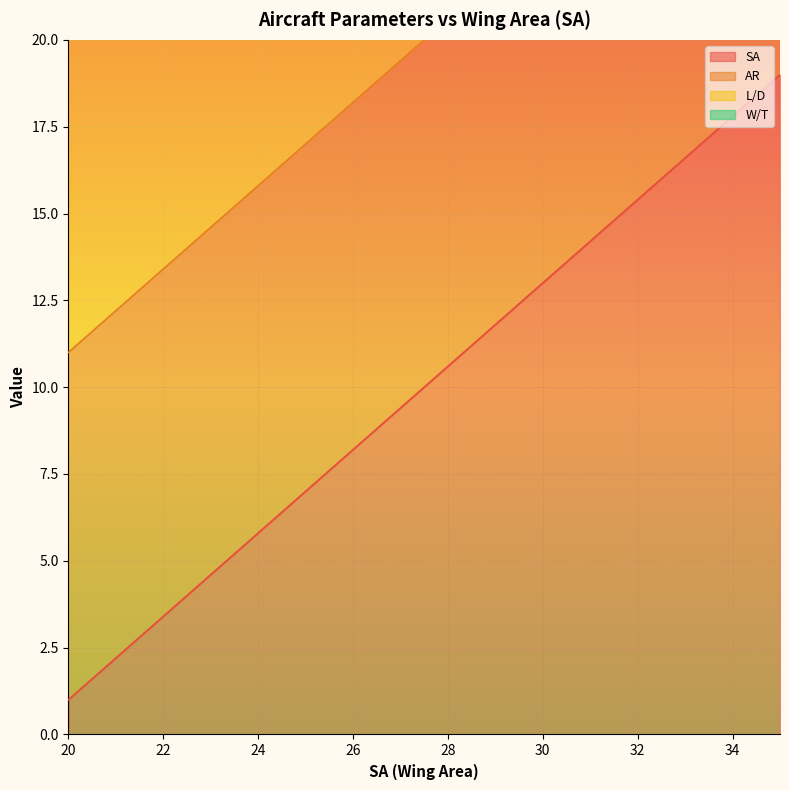

What is the maximum value for SA?

19.0